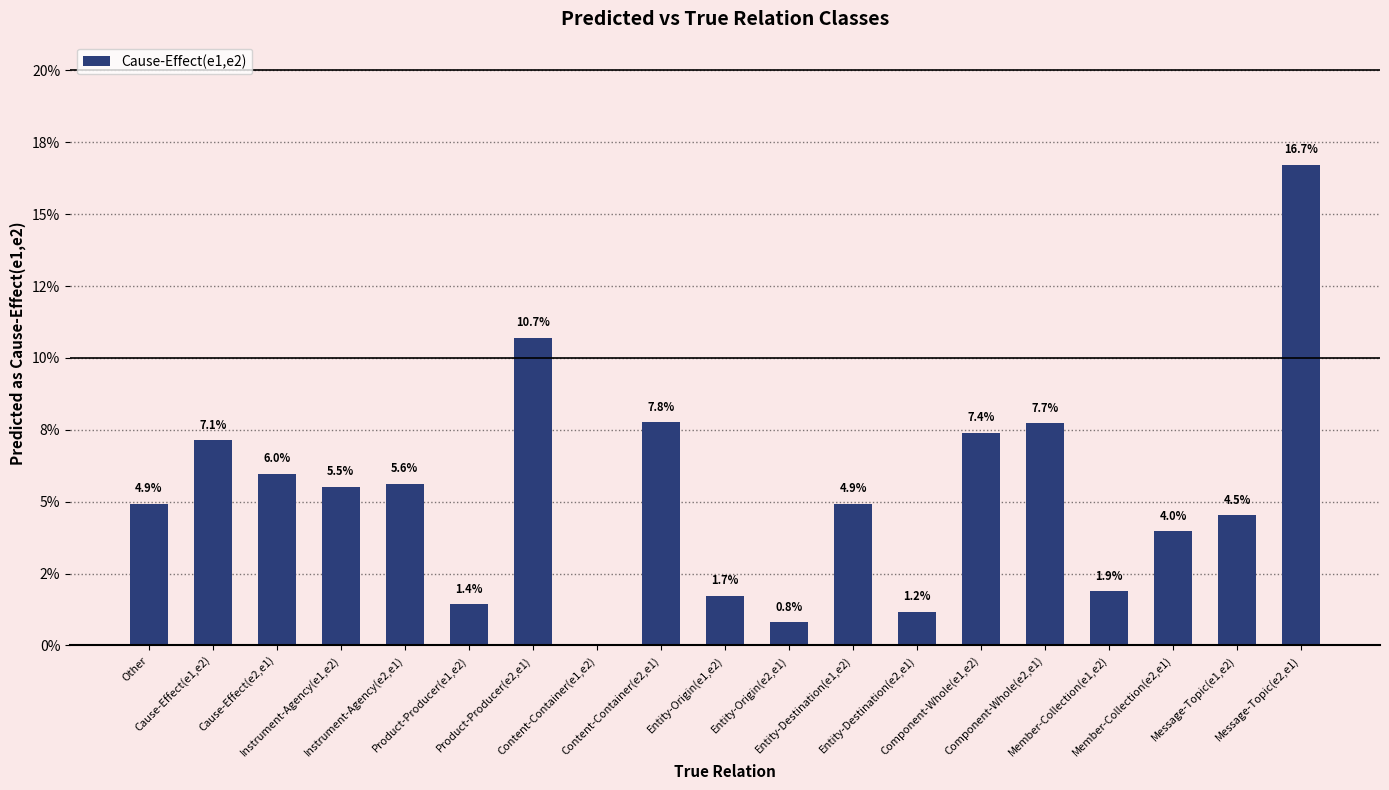

Are the bars horizontal?

No